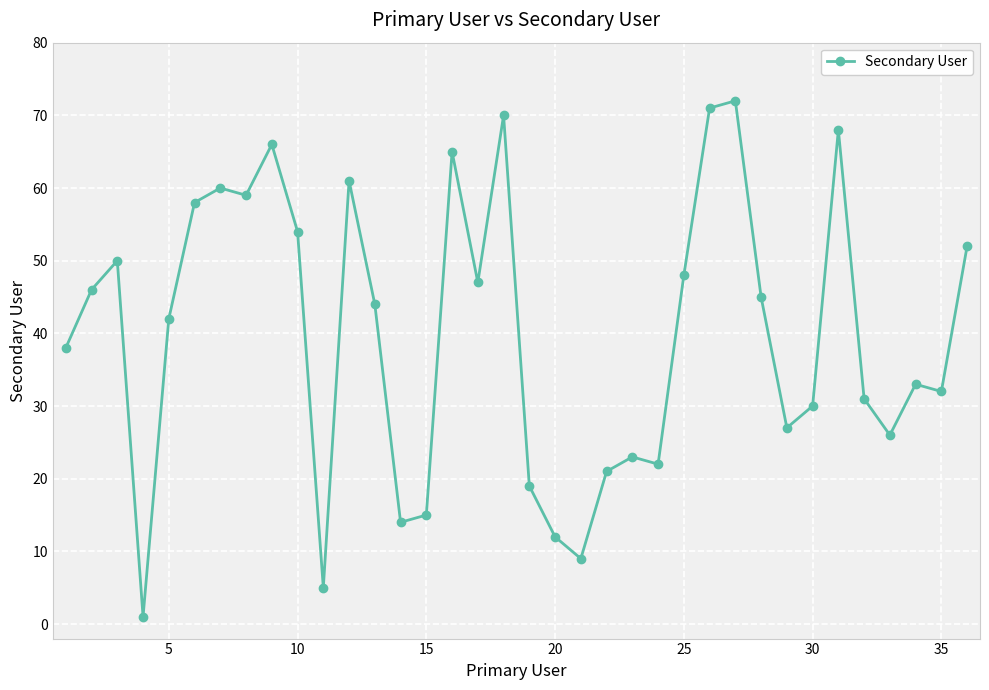

What is the minimum value shown in the chart?

1